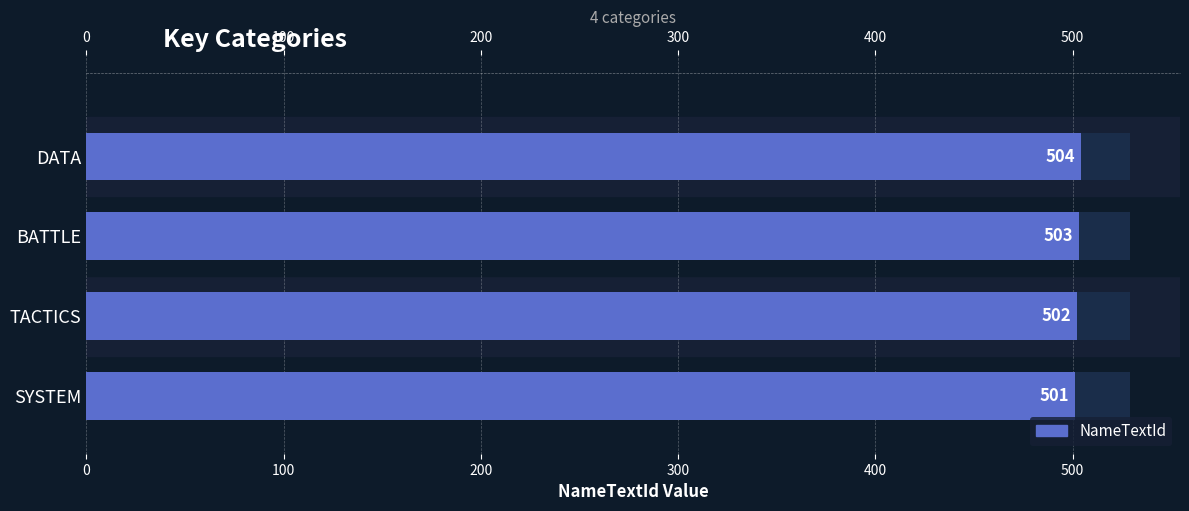

What is the difference between the values at DATA and SYSTEM?

3